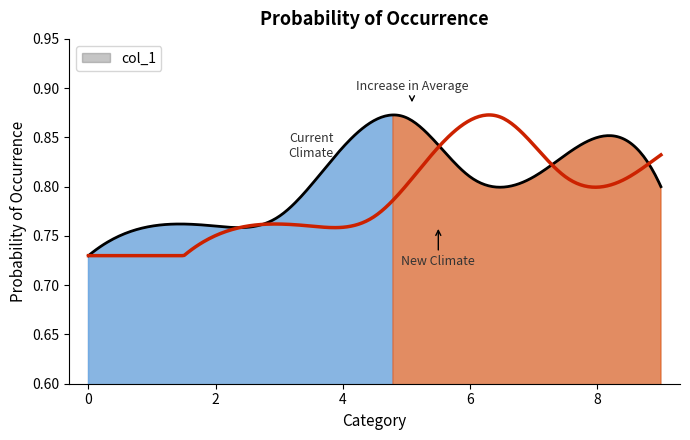

Reading right to left, what are all the values shown in this chart?

0.8	0.8	0.8	0.8	0.9	0.8	0.8	0.8	0.8	0.7